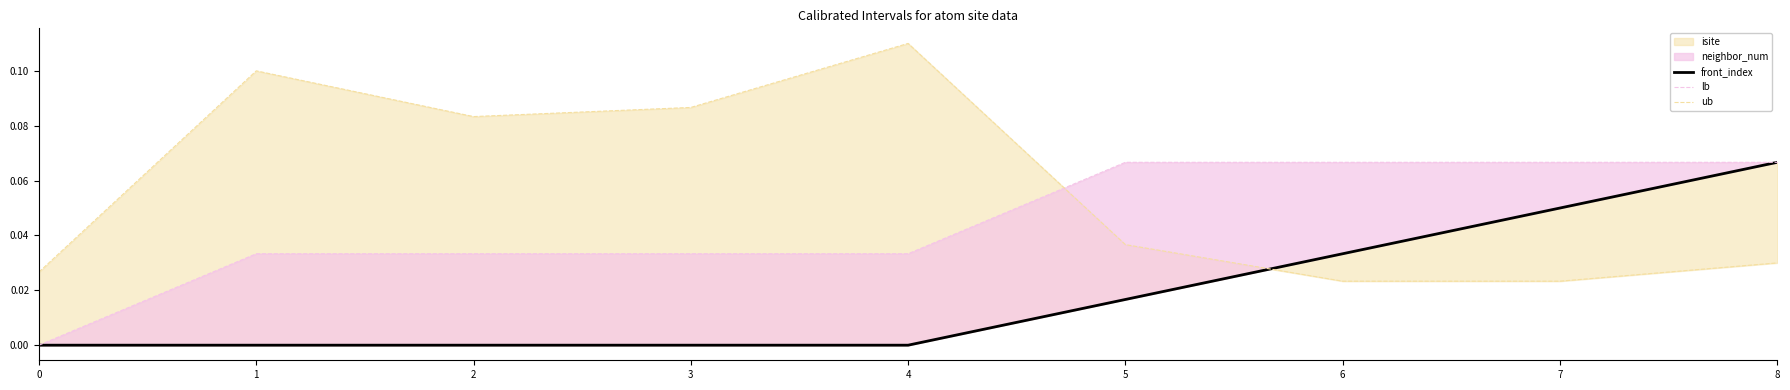

What is the total value across all series at 3?

0.1